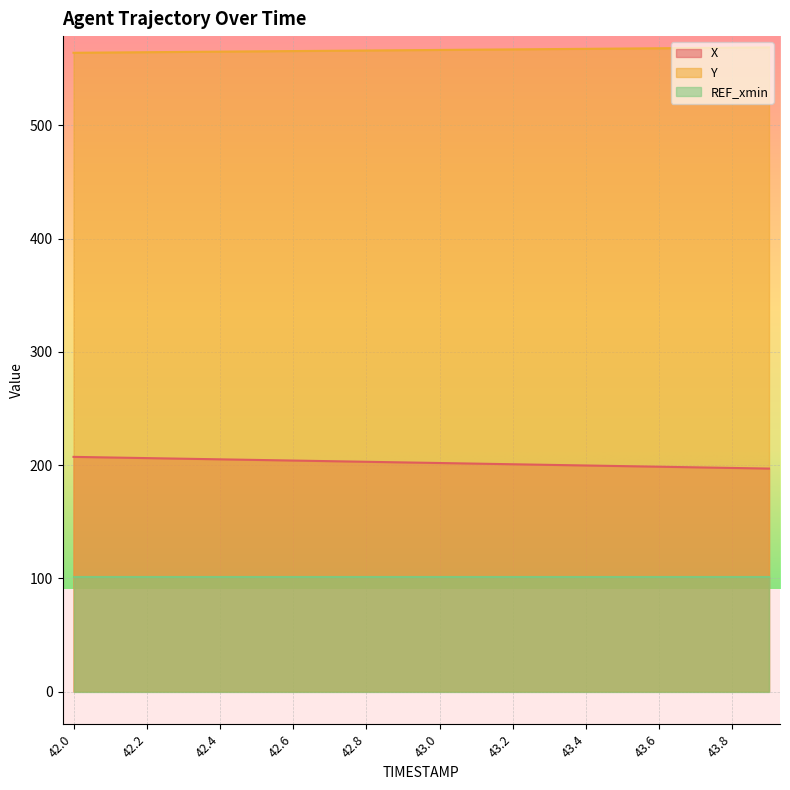

Is it true that X equals 202.9 at 42.8?

True